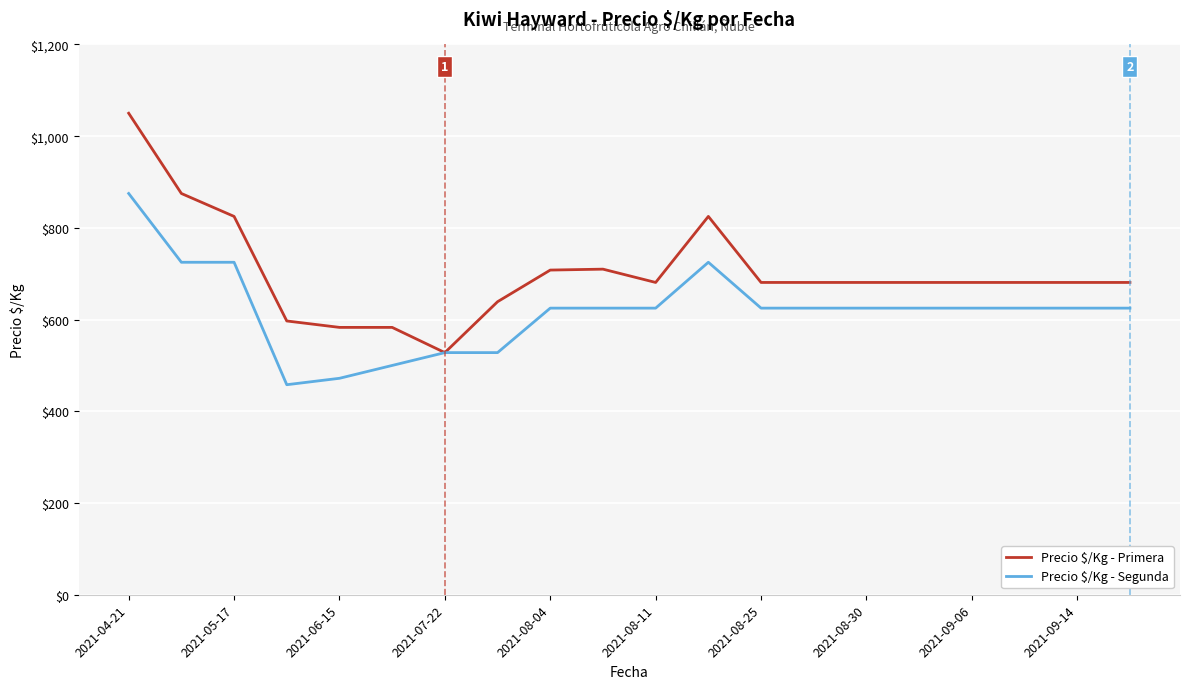

Which series has the widest spread of values?

Precio $/Kg - Primera